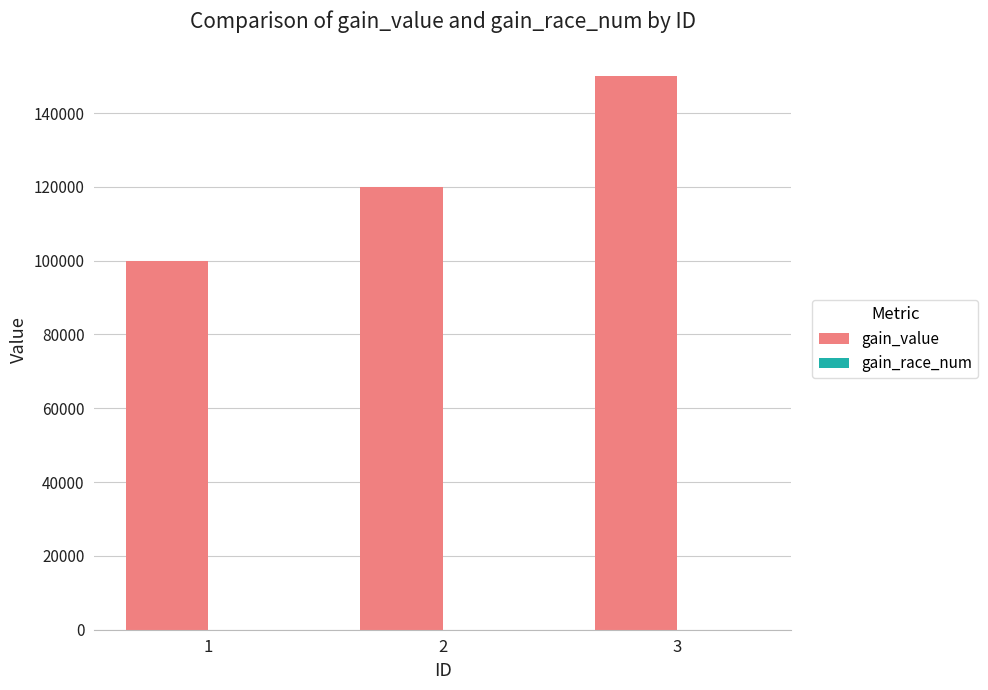

Read the gain_value value at 3.

150000